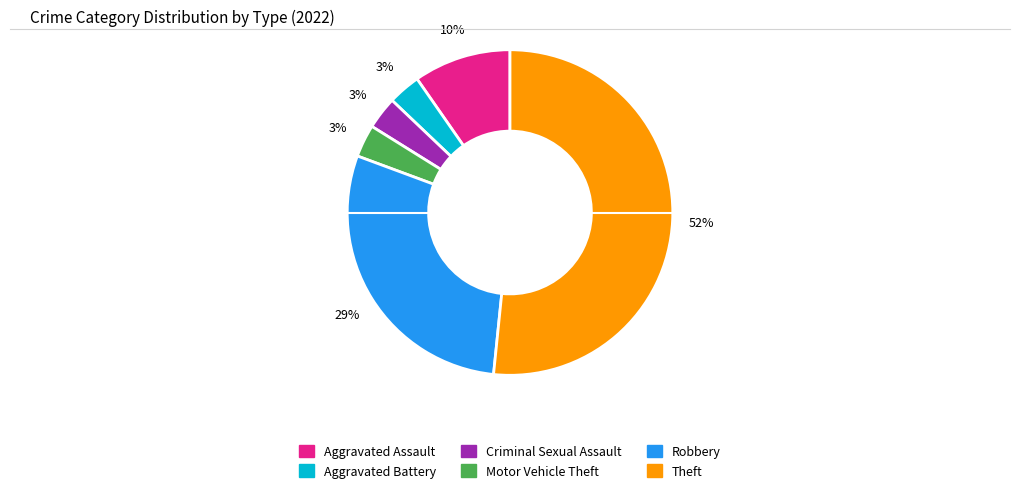

Which has a higher value, Robbery or Aggravated Battery?

Robbery